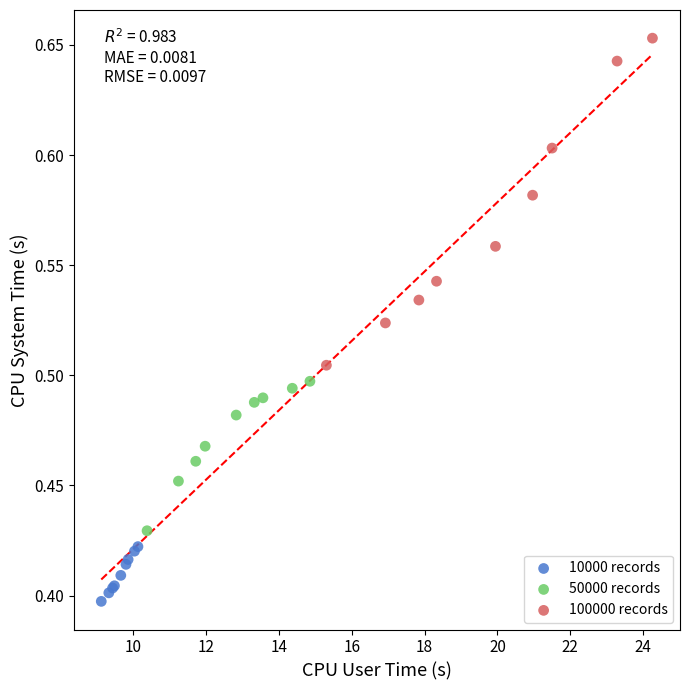

Which series has the widest spread of Y values?

100000 records